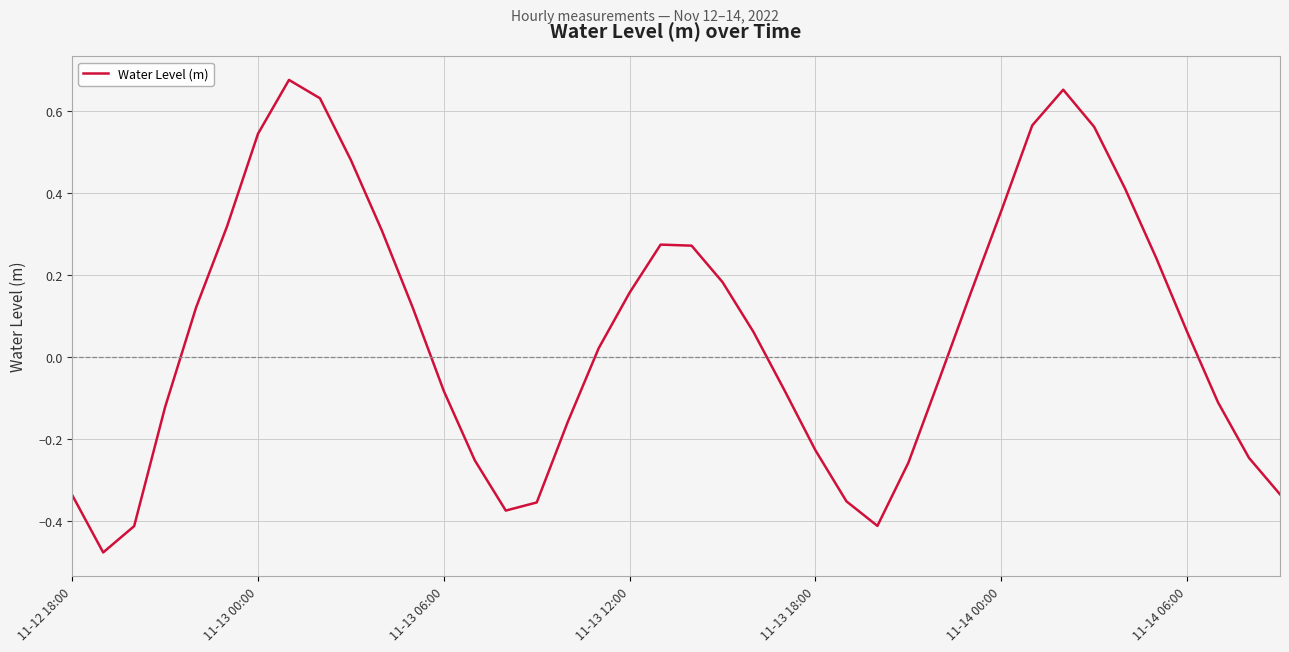

How many lines are shown in the chart?

1